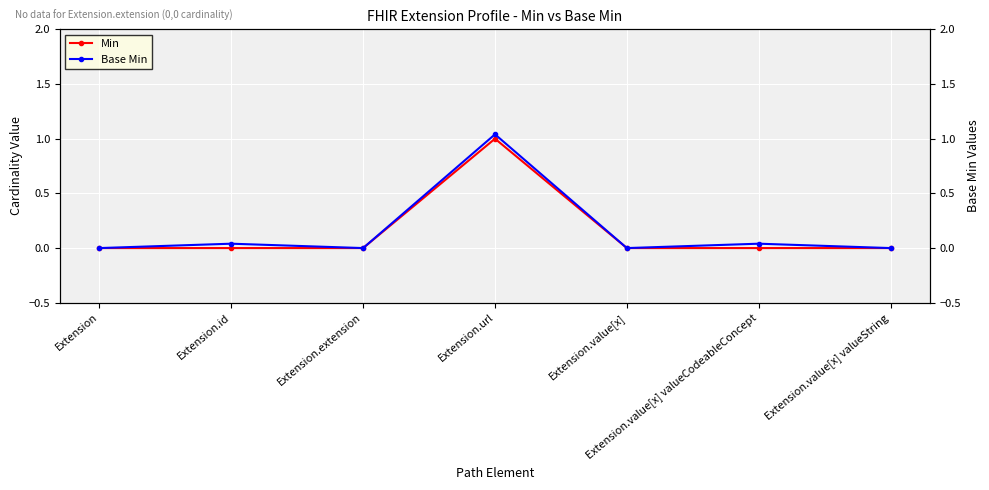

True or false: Min has a value of 0.0 at Extension.extension.

True